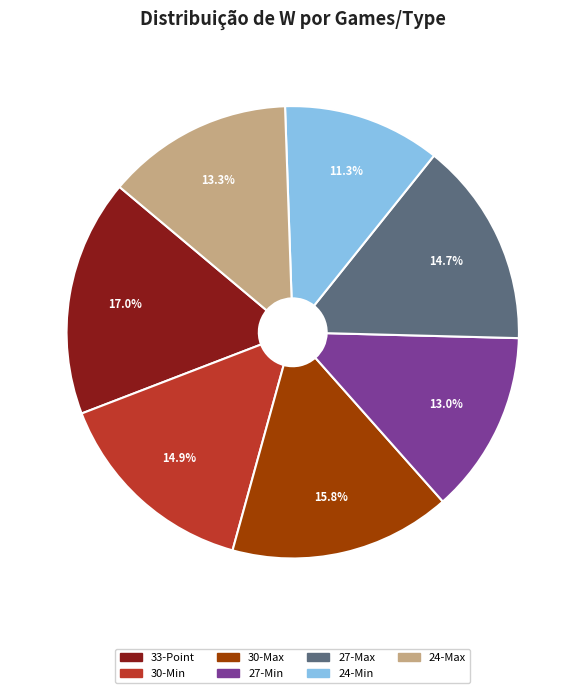

What is the smallest slice in the pie chart?

24-Min